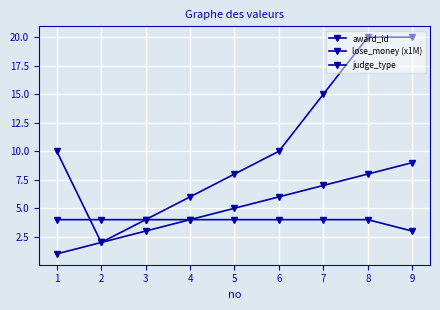

Which series has the largest range (max minus min)?

lose_money (x1M)